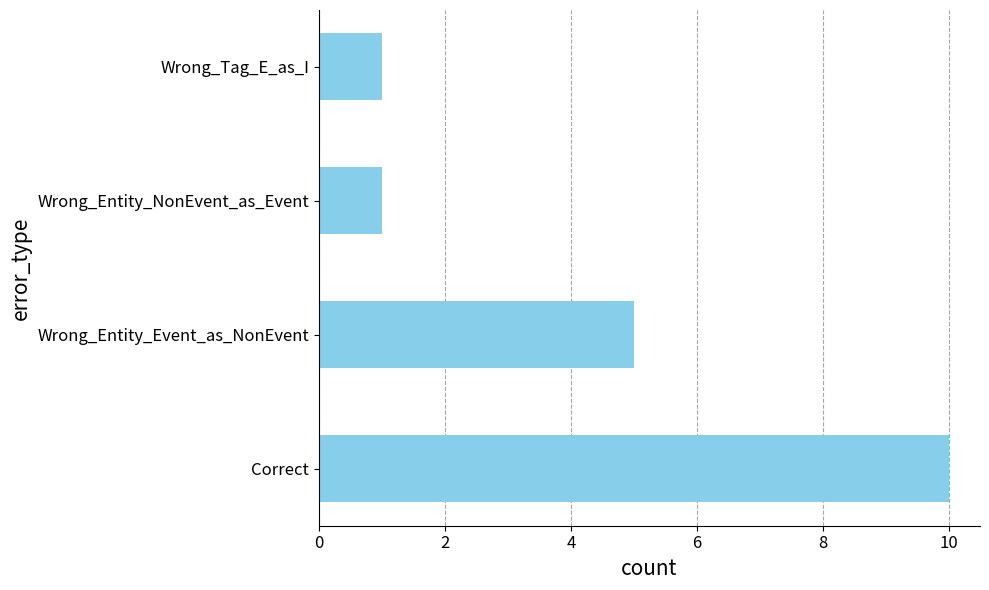

How many categories are shown in the chart?

4